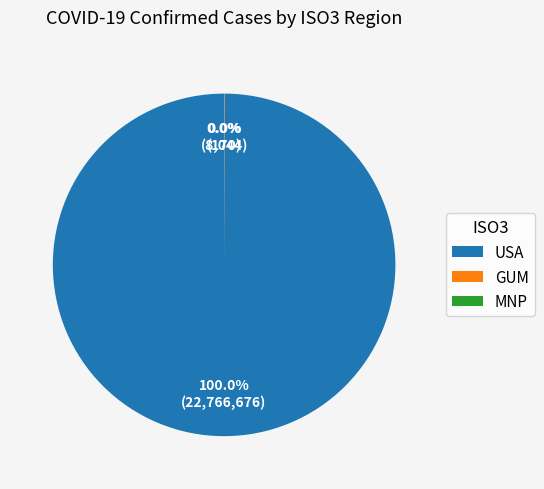

Which category accounts for the majority?

USA